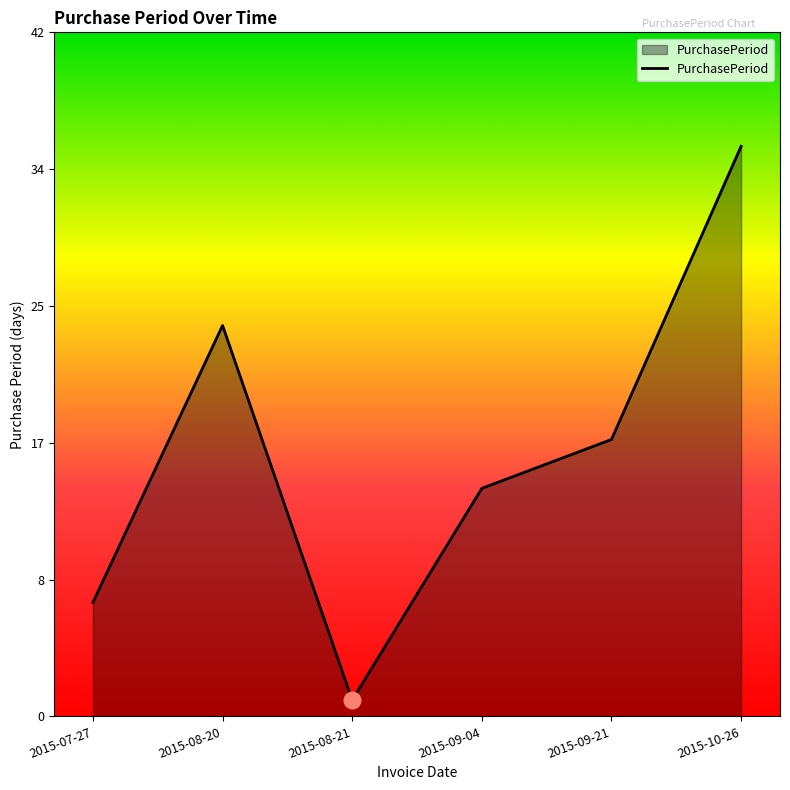

What position from the left is 2015-09-21?

5